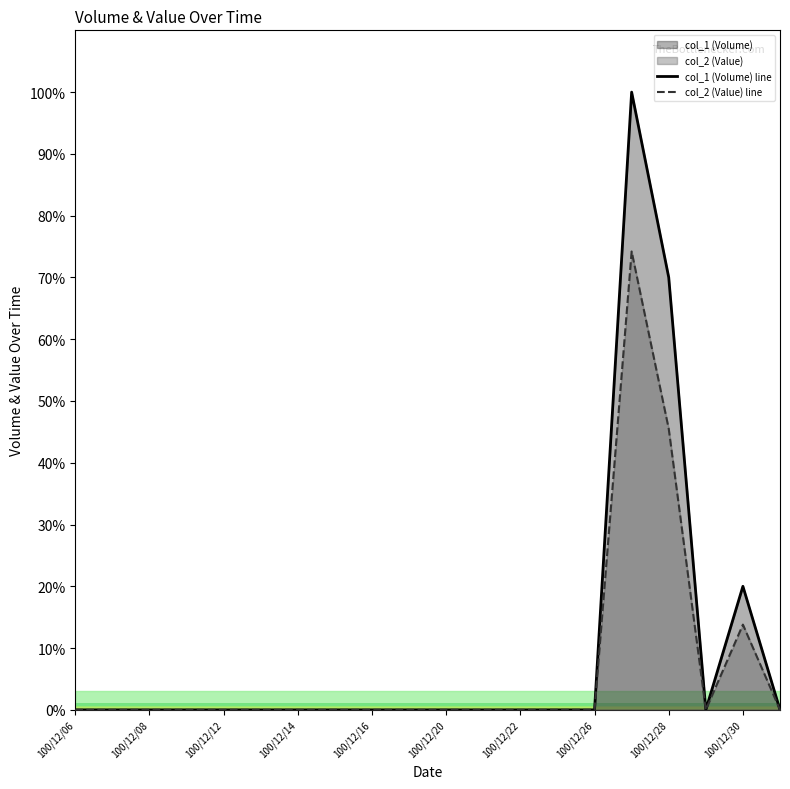

How many lines are shown in the chart?

2